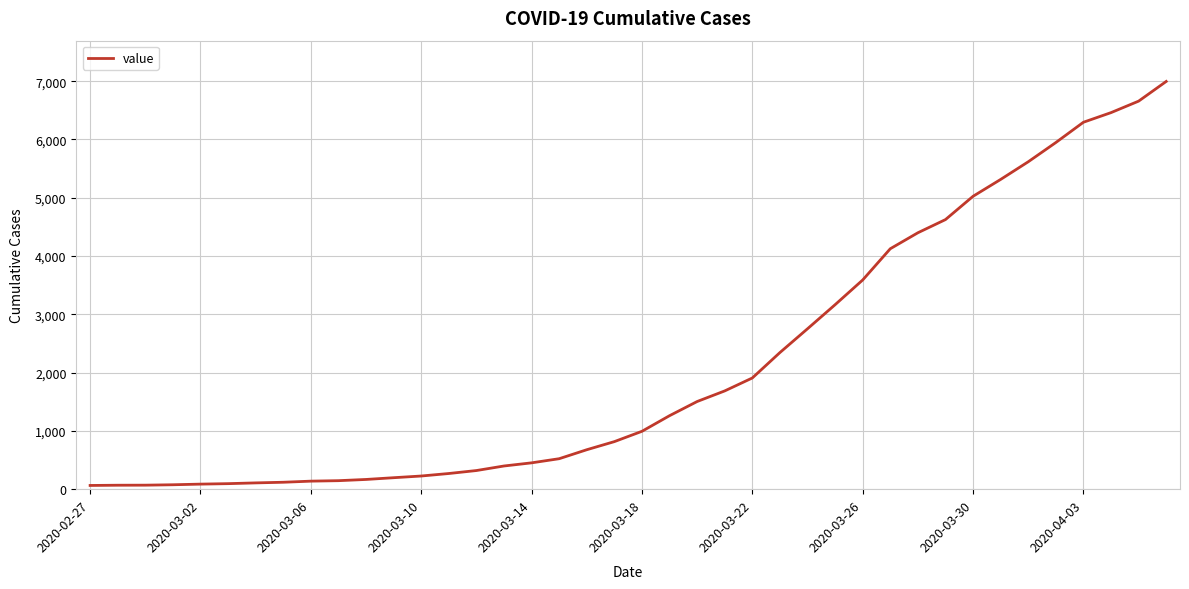

True or false: there are more than 0 points higher than both neighbors.

False